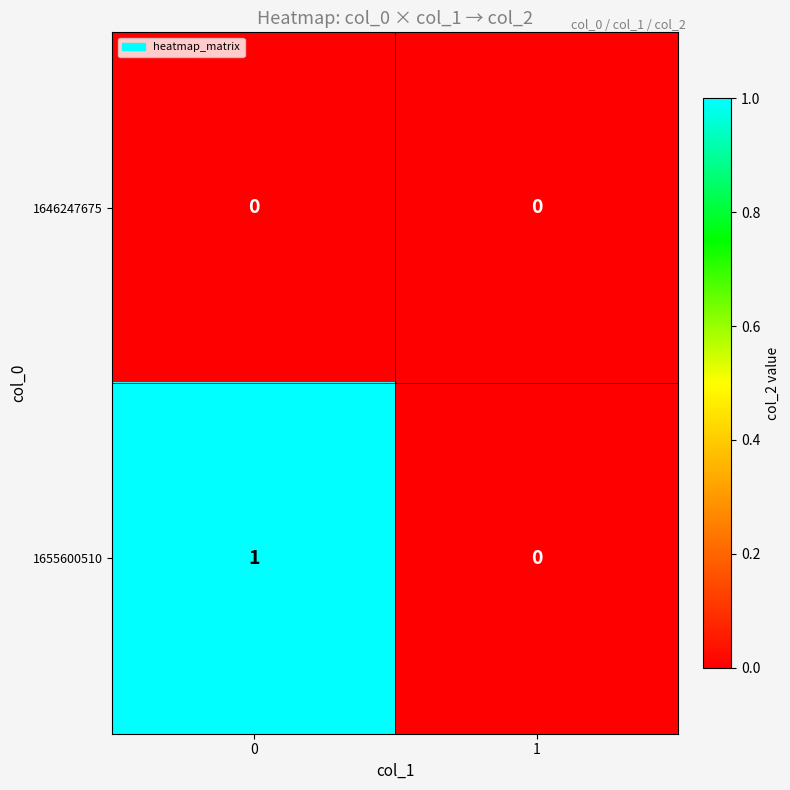

Which series has the largest total across all categories?

1655600510